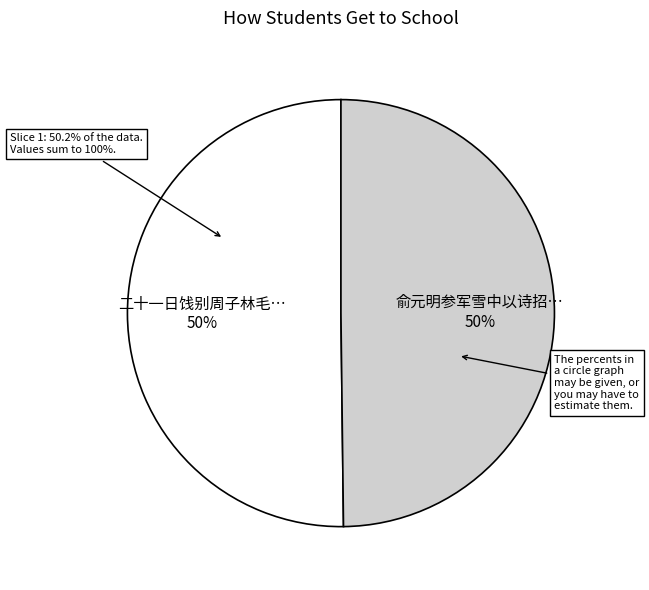

Rank the categories by value from highest to lowest.

二十一日饯别周子林毛节靖诸贤良就和, 俞元明参军雪中以诗招饮就和韵时学士东泉鲁公大参叔能王公御史子昭郭公同行